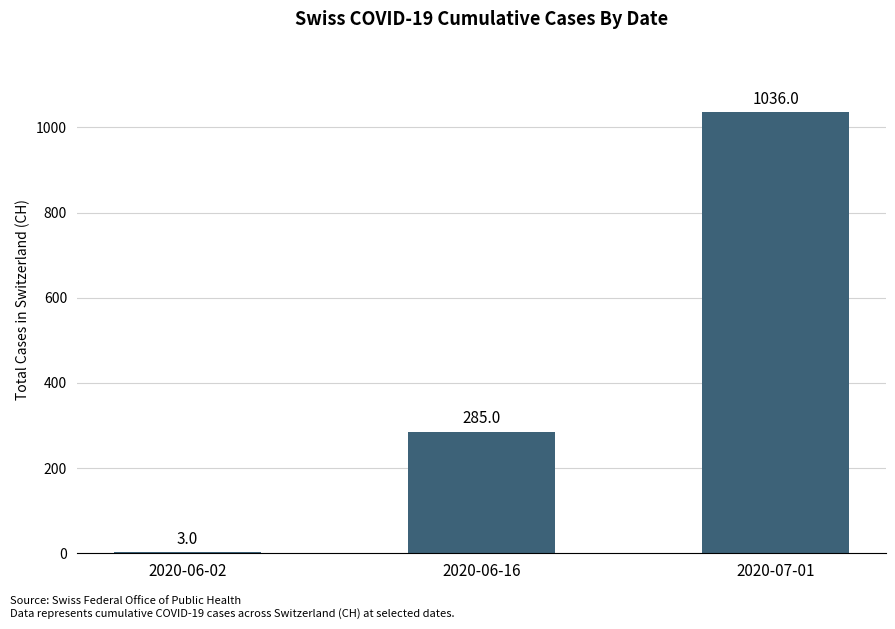

Between 2020-06-02 and 2020-06-16, which is larger?

2020-06-16